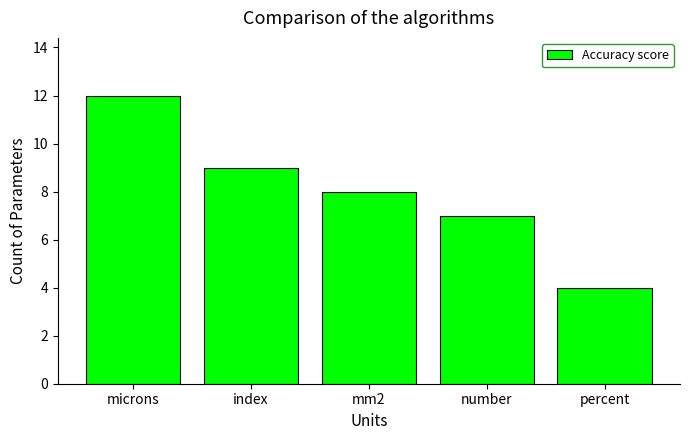

Is it true that the value at mm2 is 8?

True